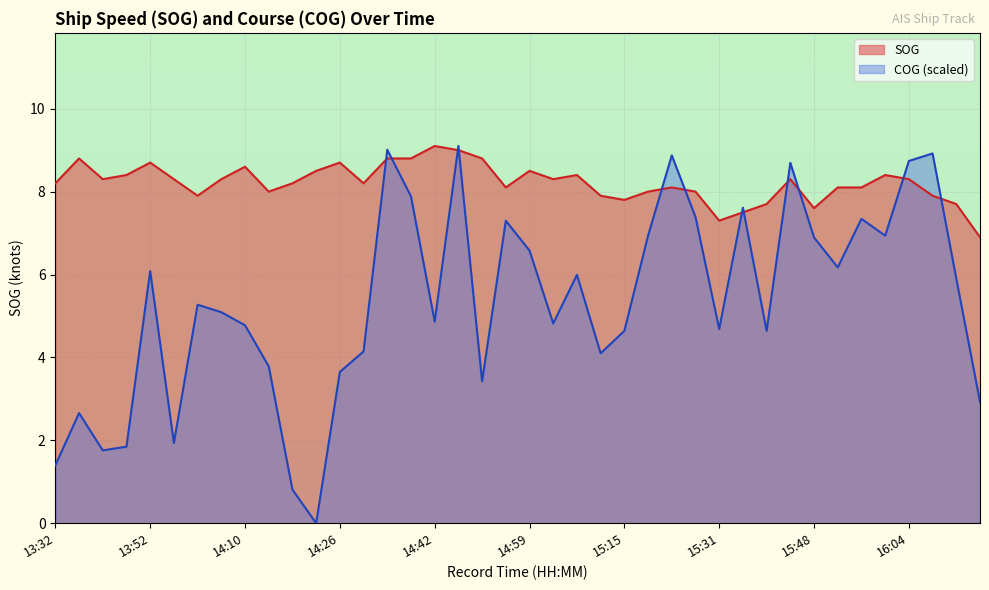

Which series has the largest total across all categories?

SOG